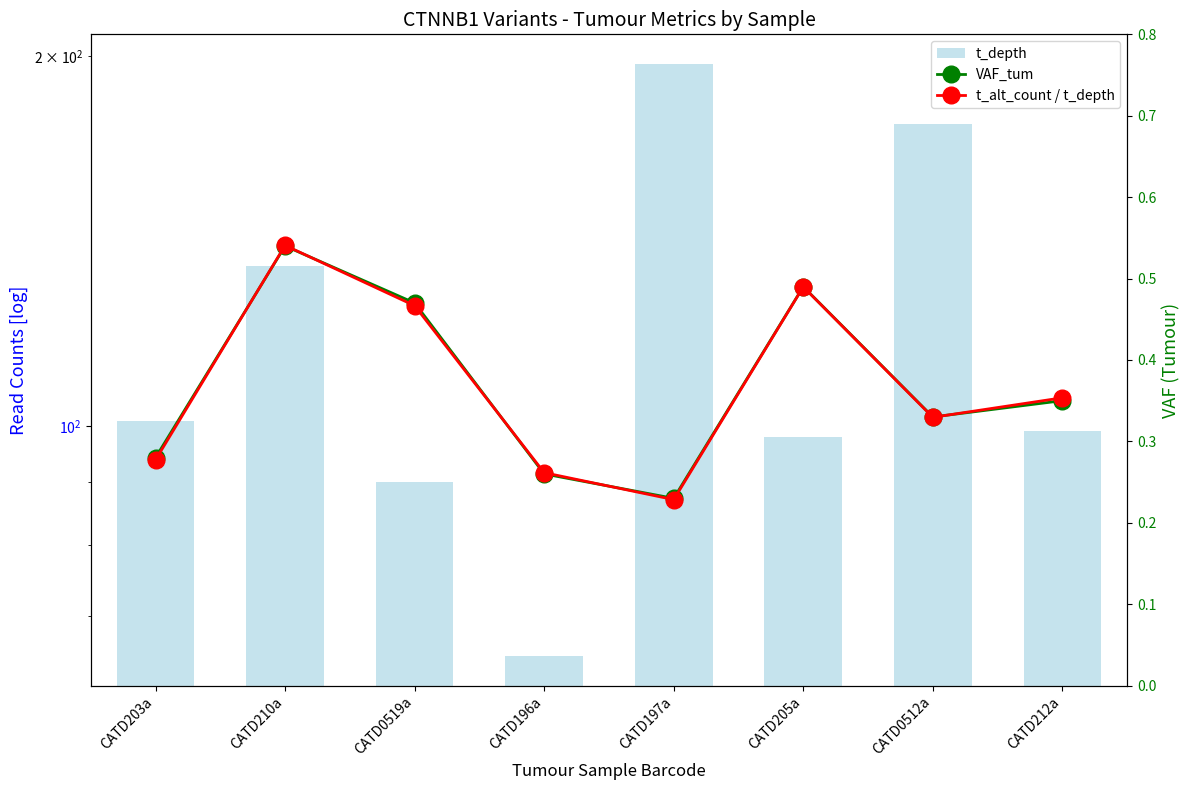

Which series changed the most between CATD203a and CATD197a?

t_depth